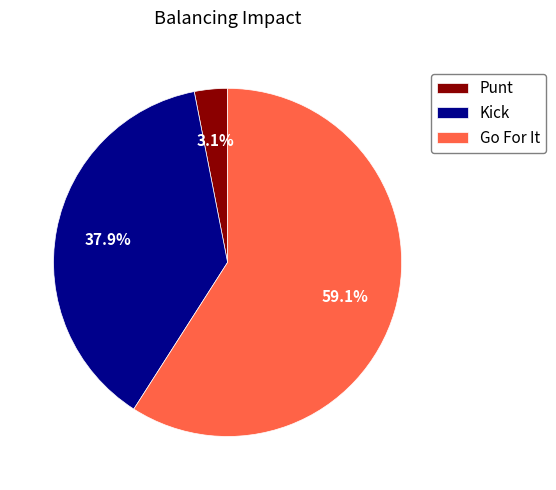

Rank the categories by value from highest to lowest.

Go For It, Kick, Punt